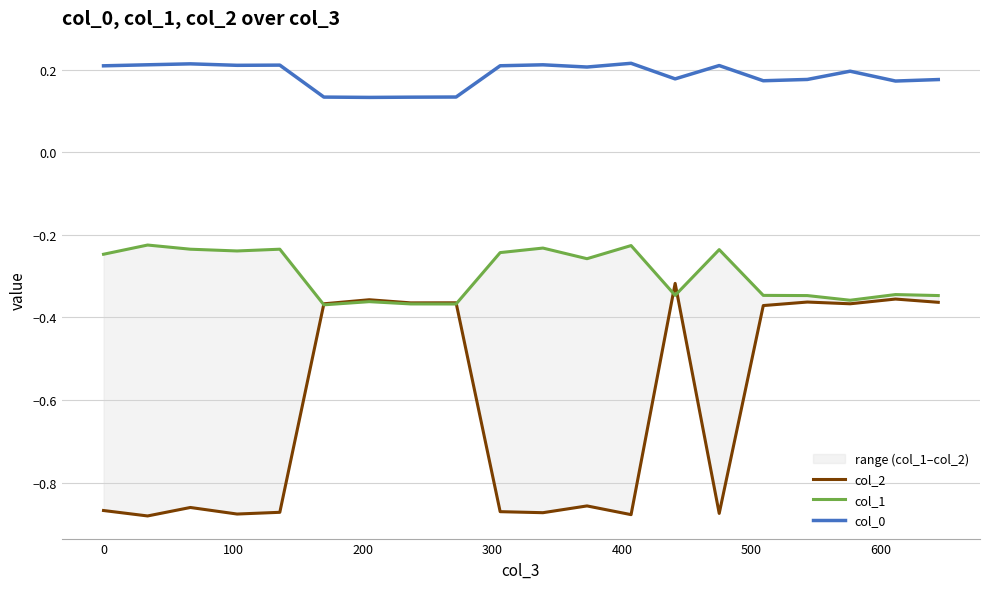

What is the difference between the second highest and second lowest values in the col_1 series?

0.1